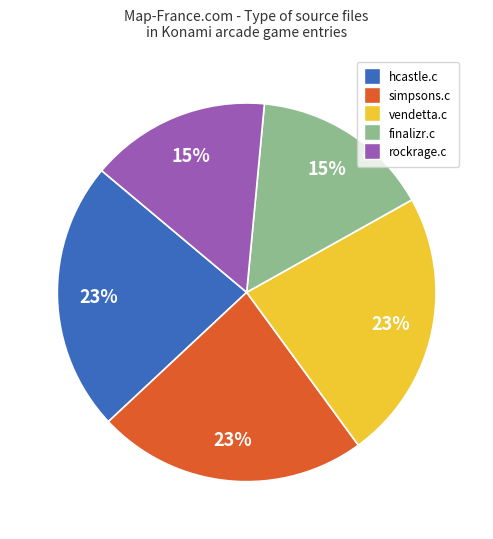

Does any single category account for the majority?

No